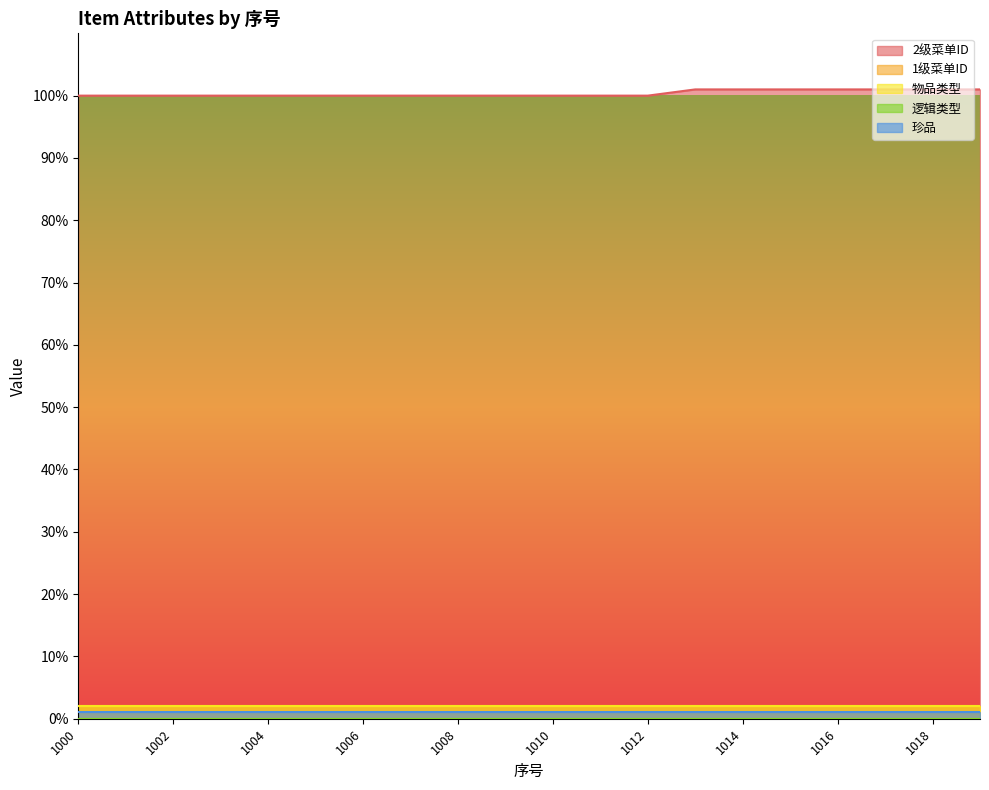

True or false: 2级菜单ID has a value of 101 at 1018.

True